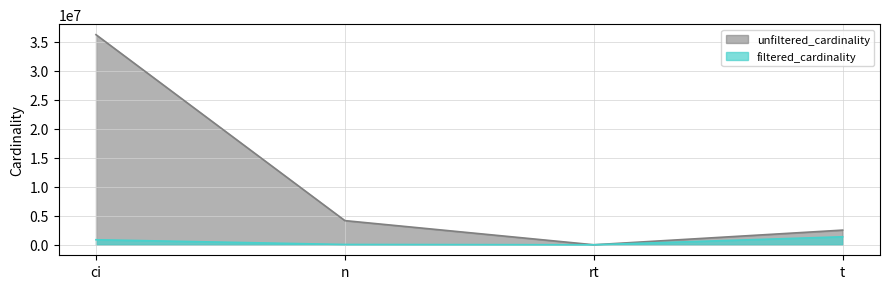

Where is the first local minimum for filtered_cardinality?

rt